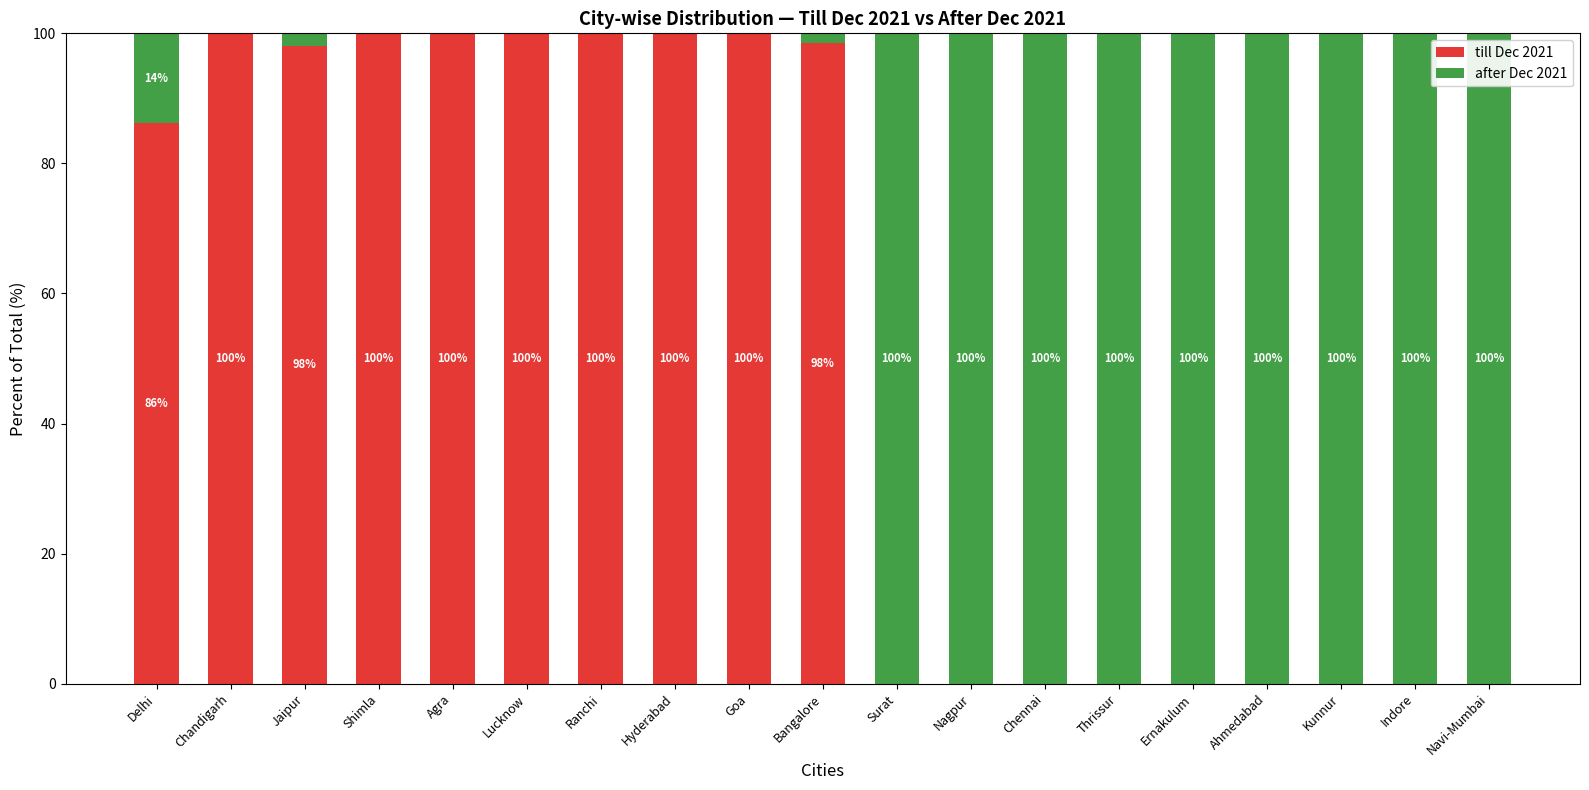

What is the total value across all series at Shimla?

100.0